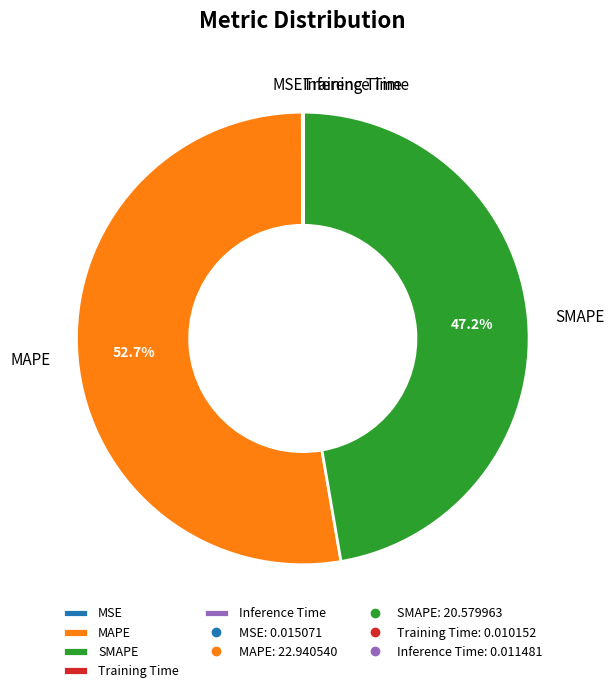

To the nearest percent, what percentage of the pie is MAPE?

53%